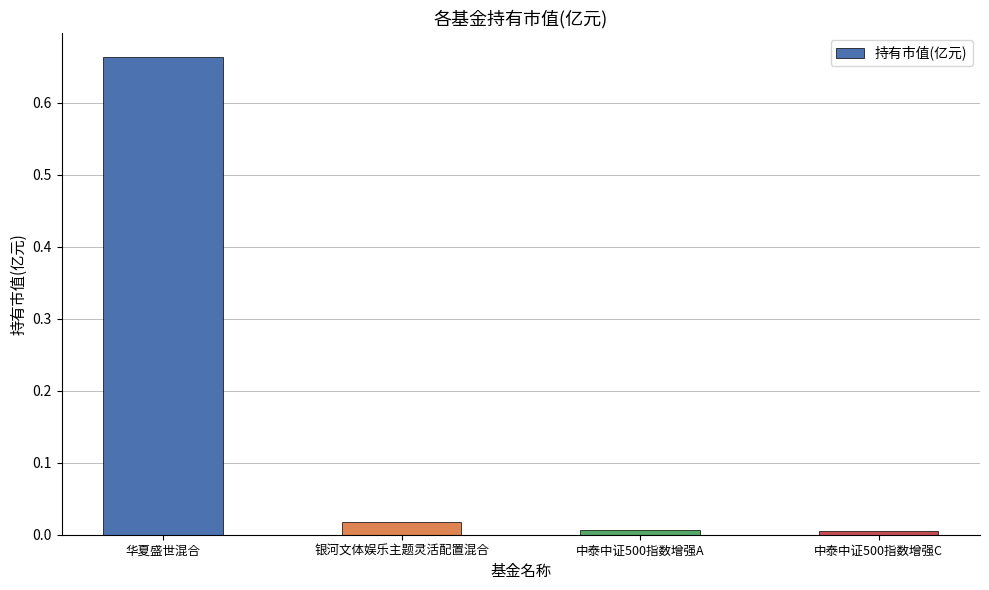

True or false: the data shows 0.0 at 中泰中证500指数增强C.

True